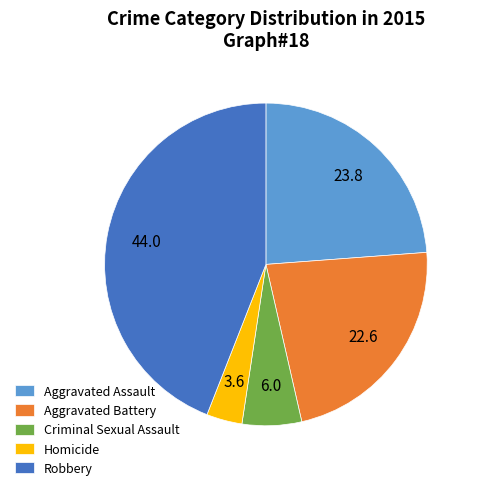

Is there a majority slice in this chart?

No